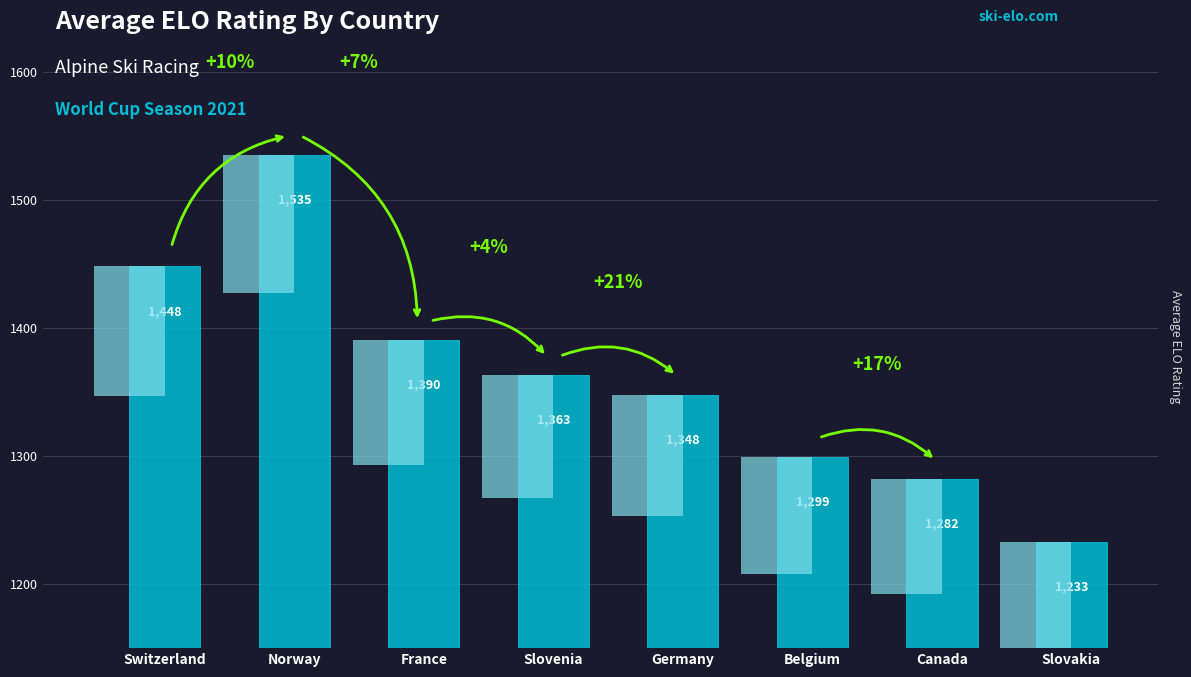

What is the label of the 1st bar from the left?

Switzerland